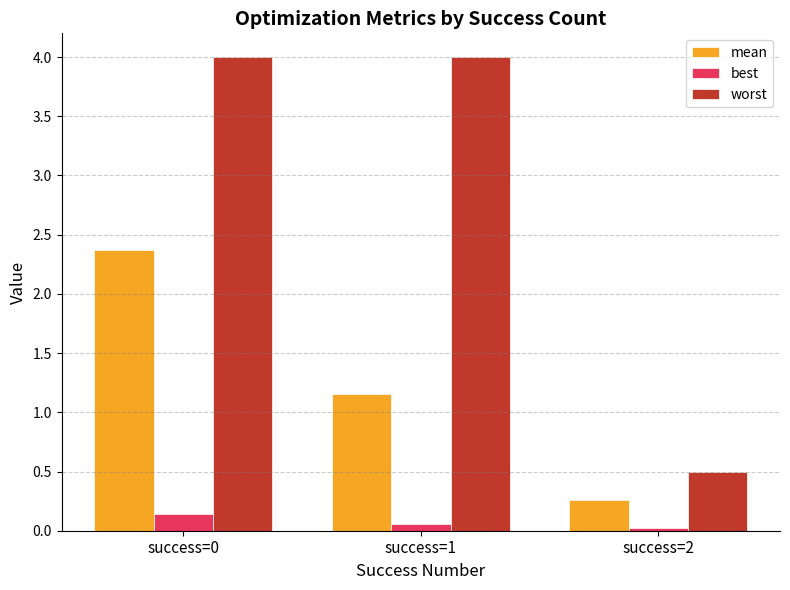

Which series has the widest spread of values?

worst